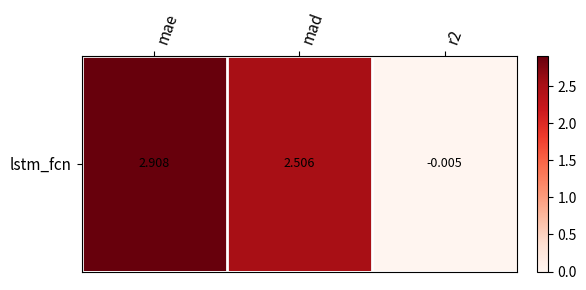

What value does the data have at mae?

2.9